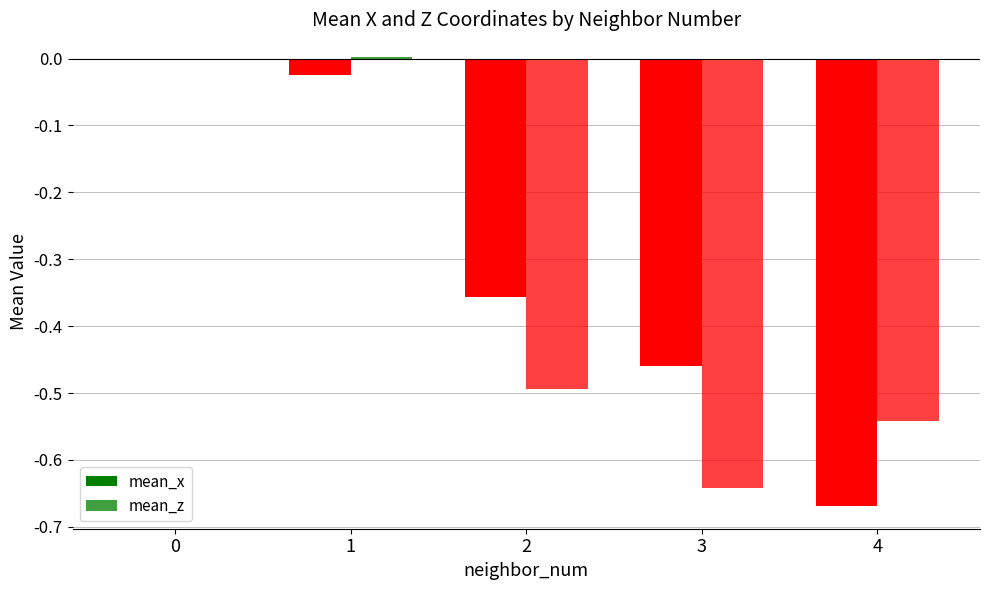

What is the difference between the maximum and minimum values in the mean_x series?

0.7